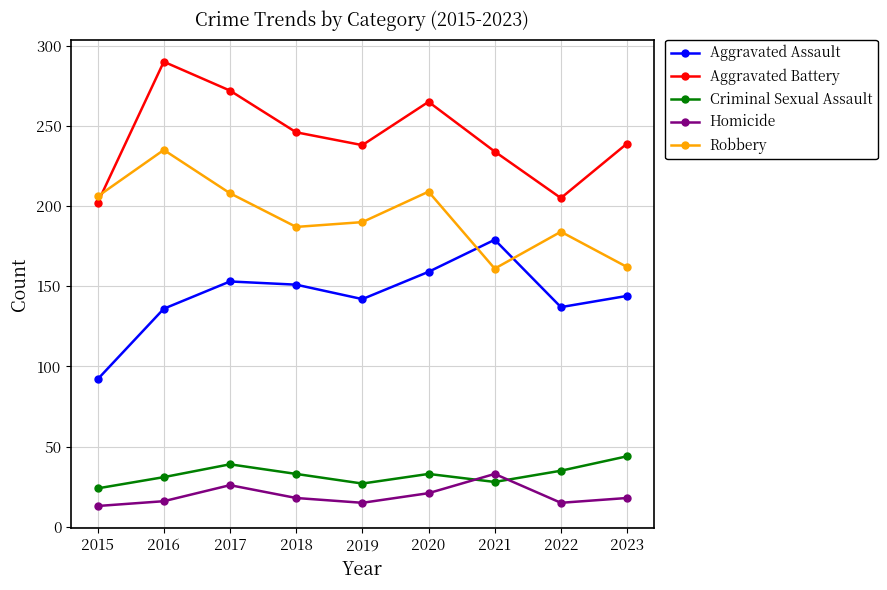

What is the minimum value for Aggravated Battery?

202